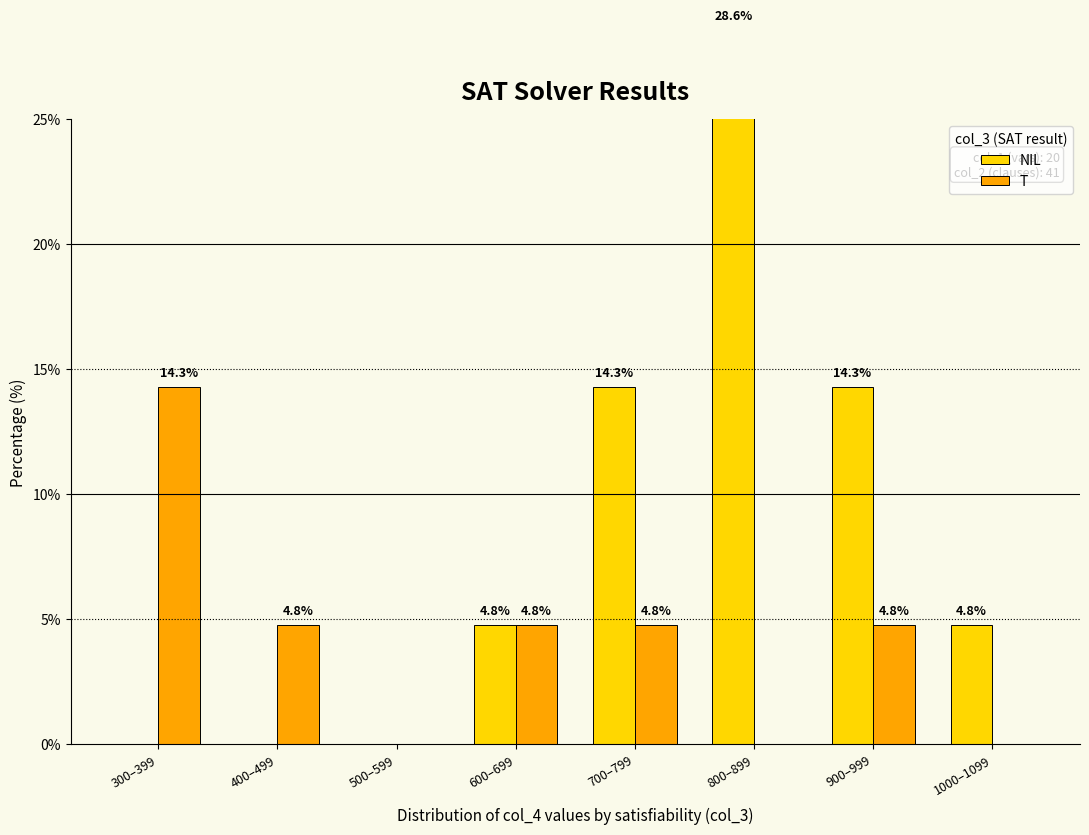

Count the number of categories in the chart.

8